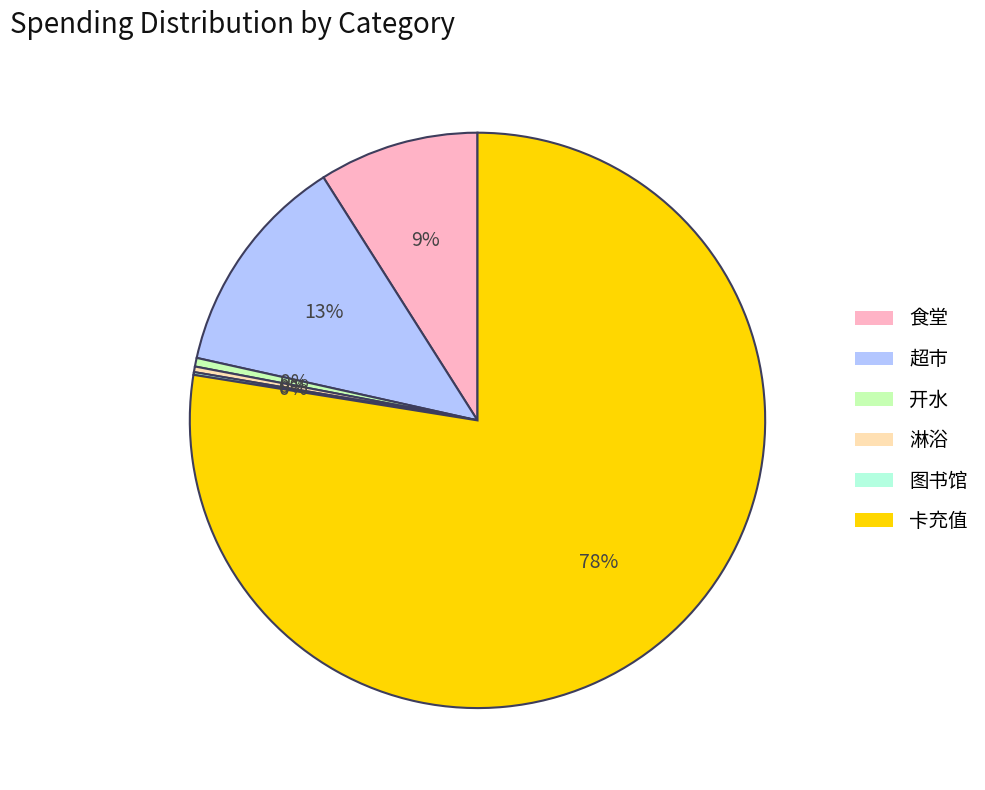

Is the sum of 淋浴 and 食堂 greater than half?

No